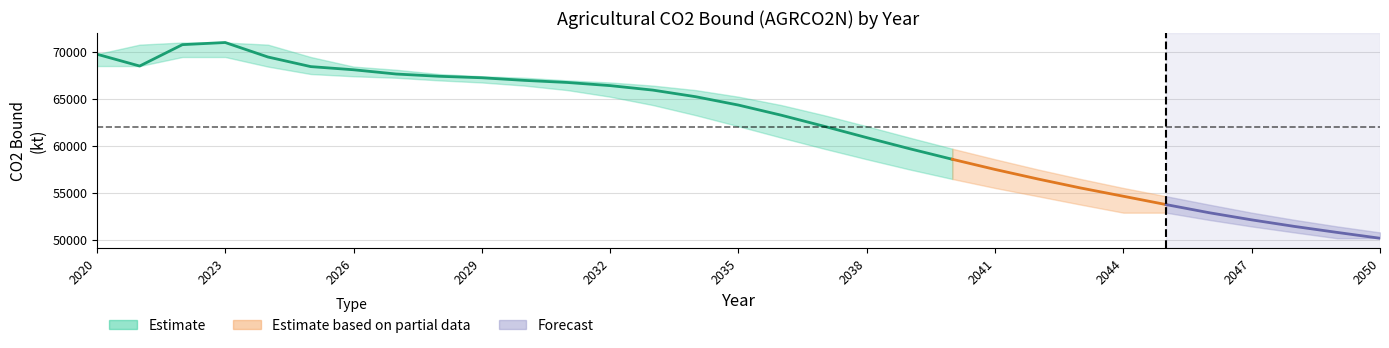

True or false: AGRCO2N_upper and AGRCO2N_Mtonne intersect in this chart.

False